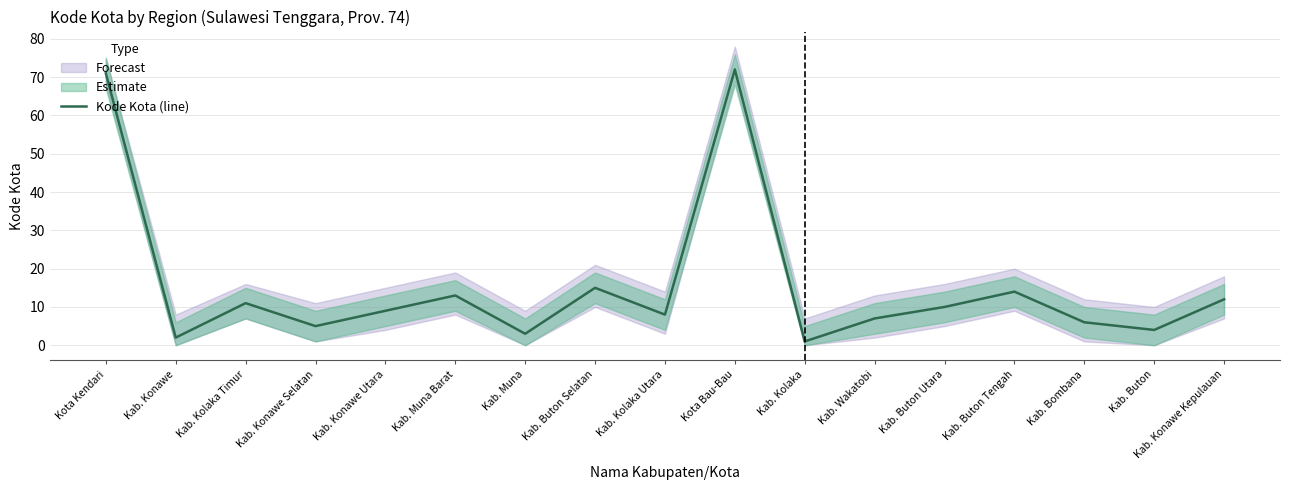

Reading left to right, what are all the values shown in this chart?

71	2	11	5	9	13	3	15	8	72	1	7	10	14	6	4	12